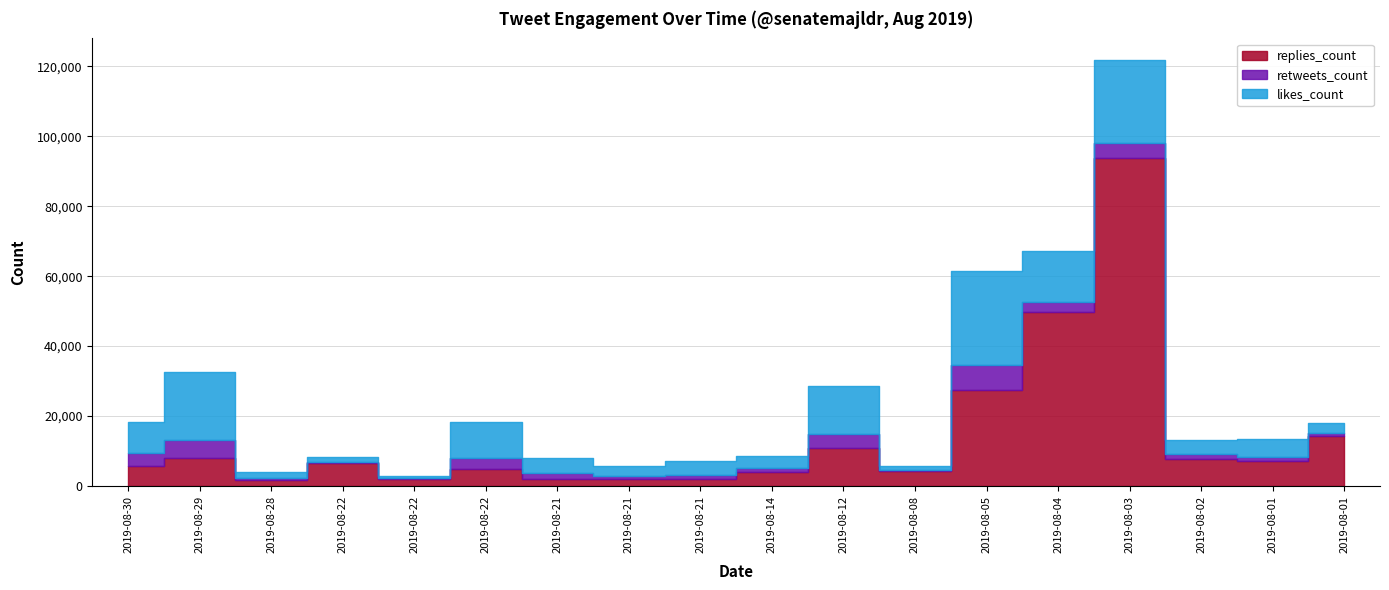

Which series has the widest spread of values?

replies_count